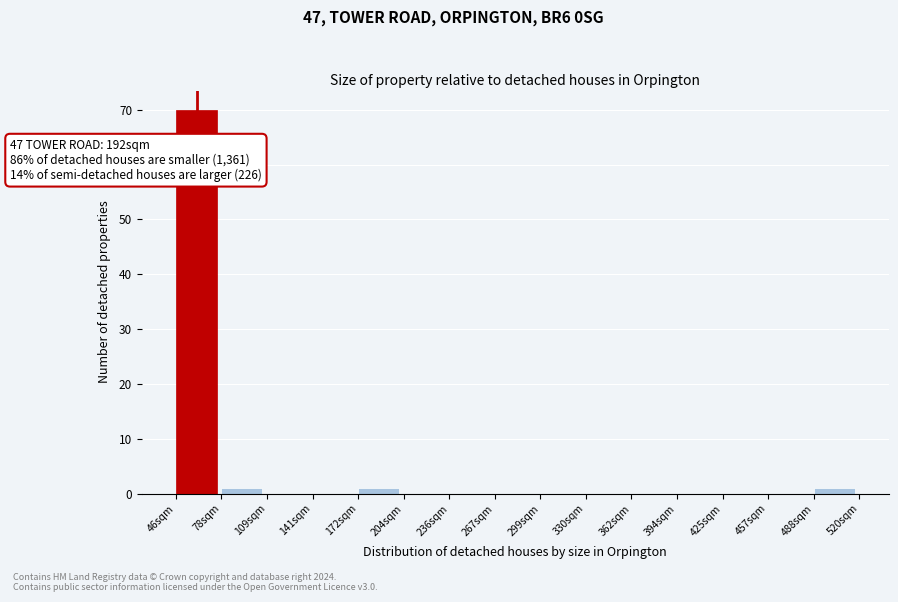

Which range on the x-axis has the tallest bar?

45 to 80